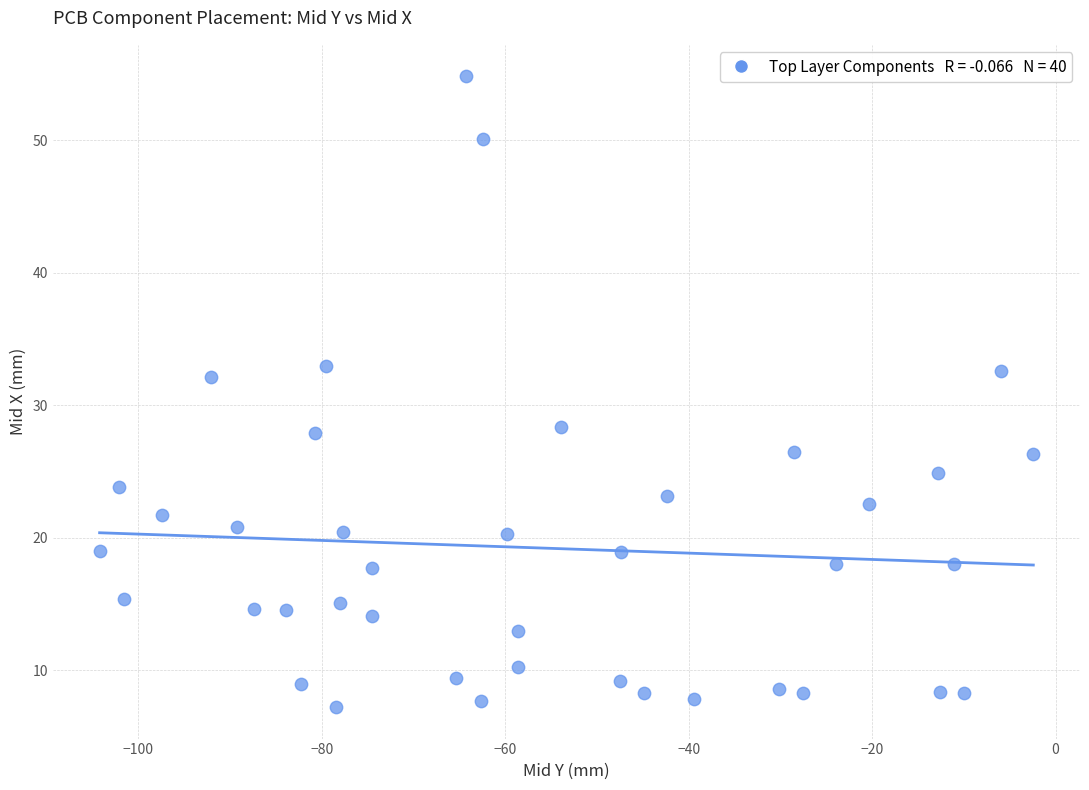

What is the range of X values (max minus min)?

101.8